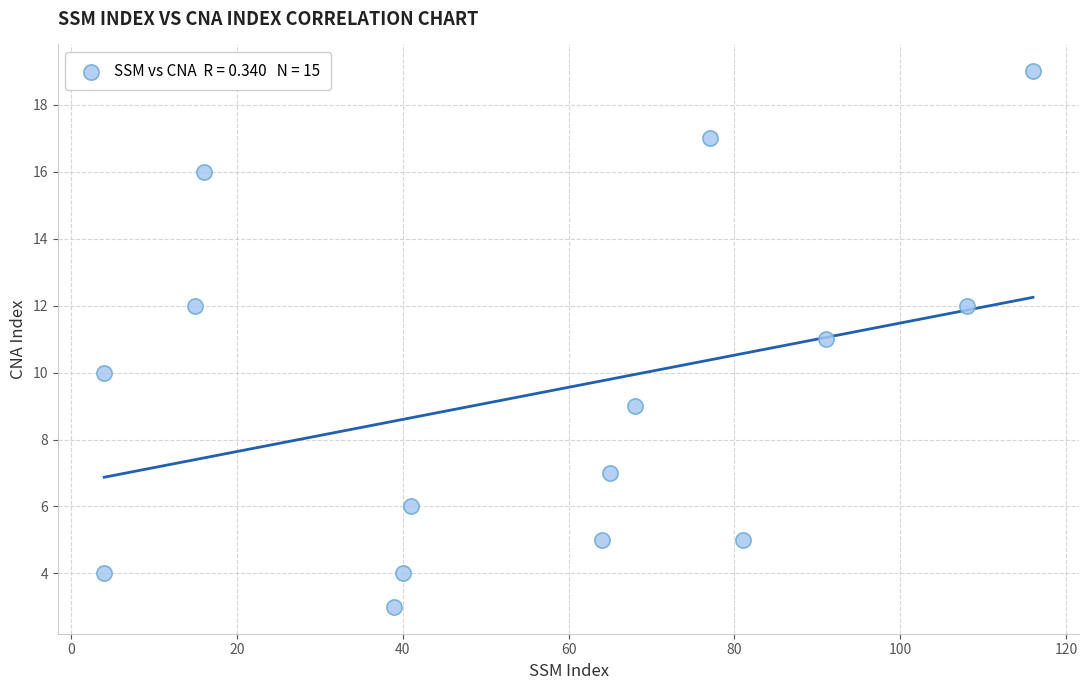

What is the range of Y values (max minus min)?

16